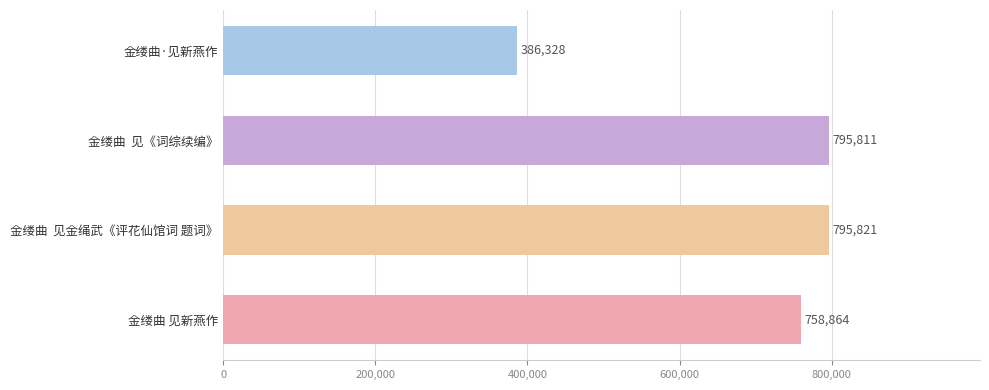

Where is the data nearest to the value 591074?

金缕曲 见新燕作